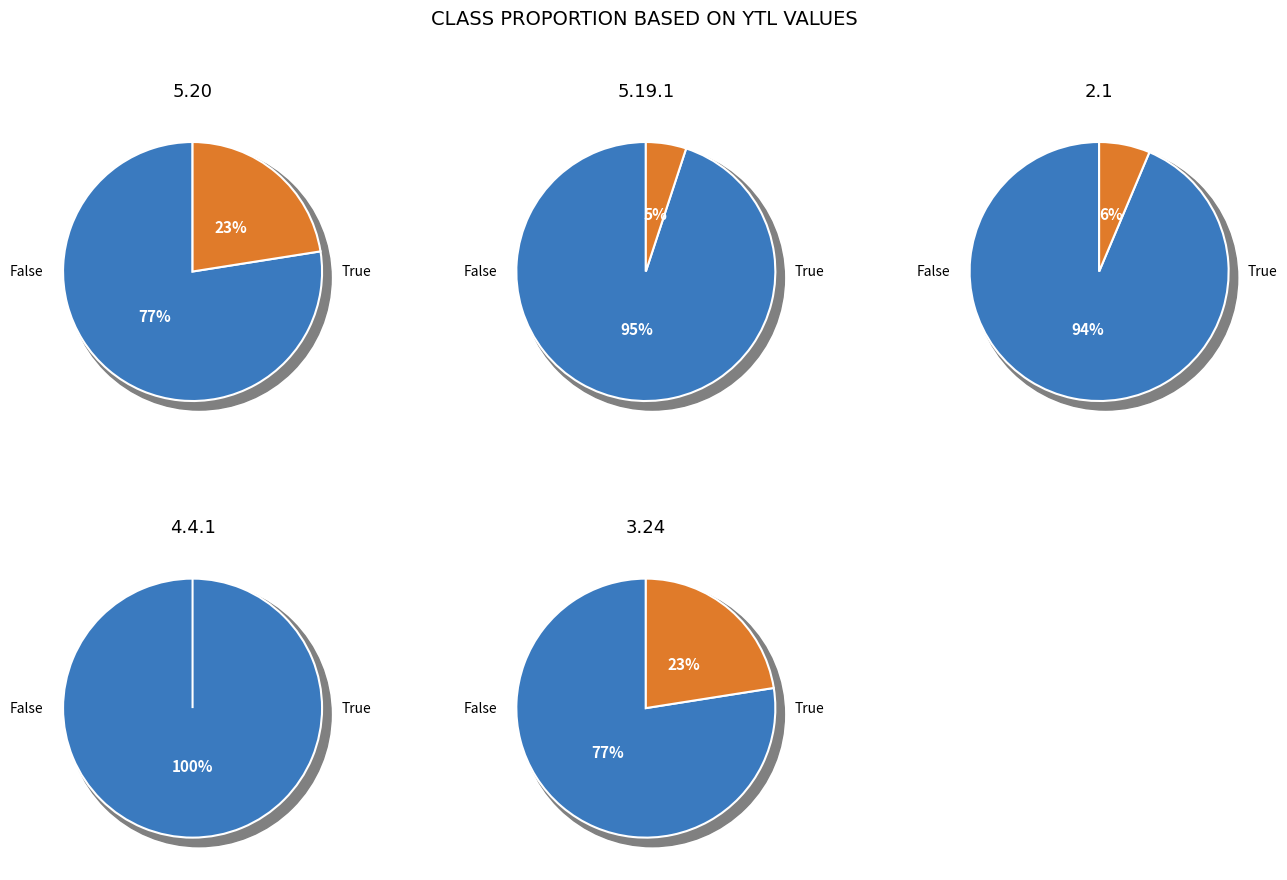

Between 2 and 3, which is larger?

3